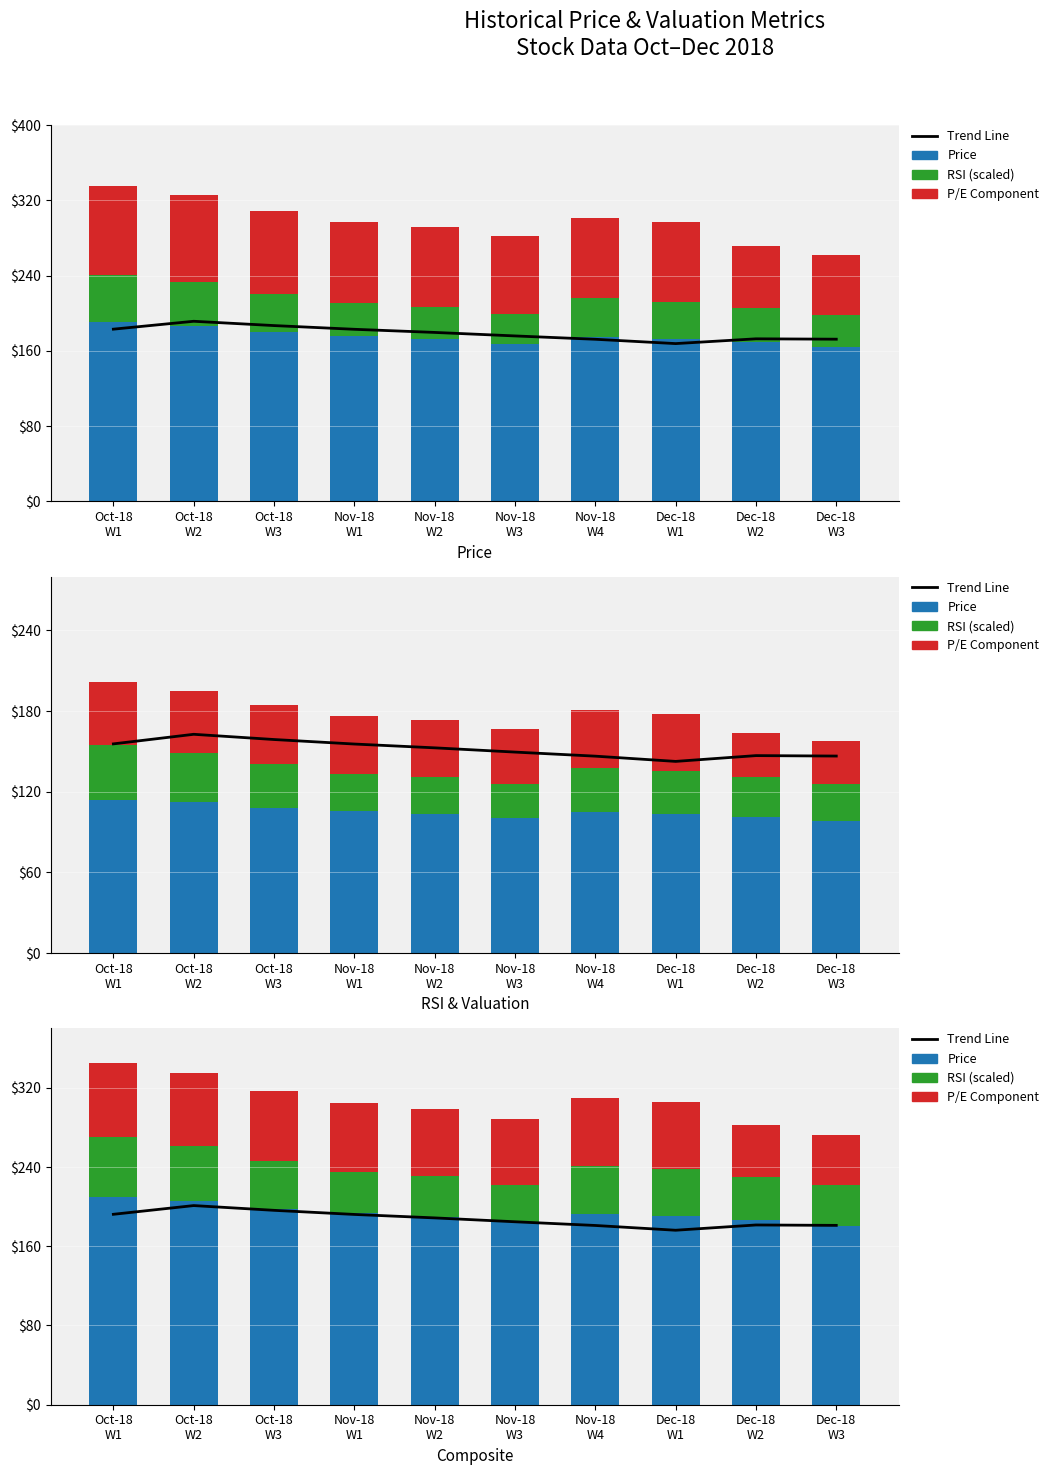

Count the number of categories in the chart.

10